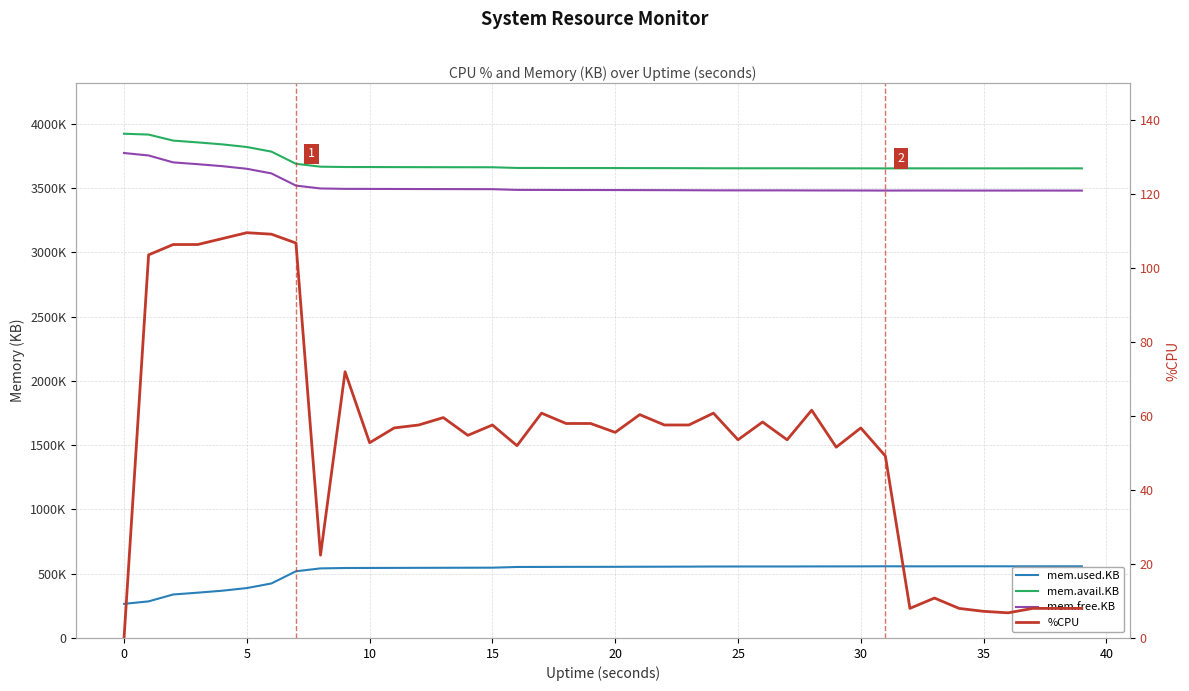

At which label is %CPU closest to 54?

25